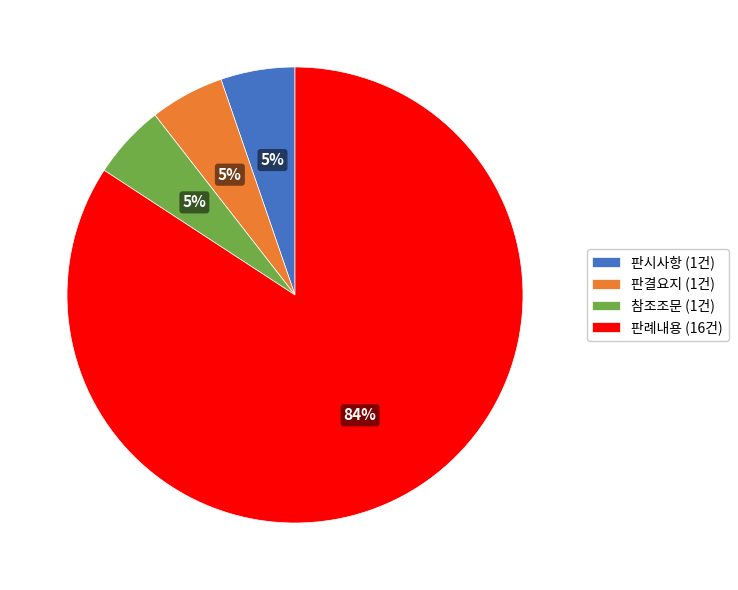

Combined, do 판결요지 and 판시사항 account for over 50%?

No